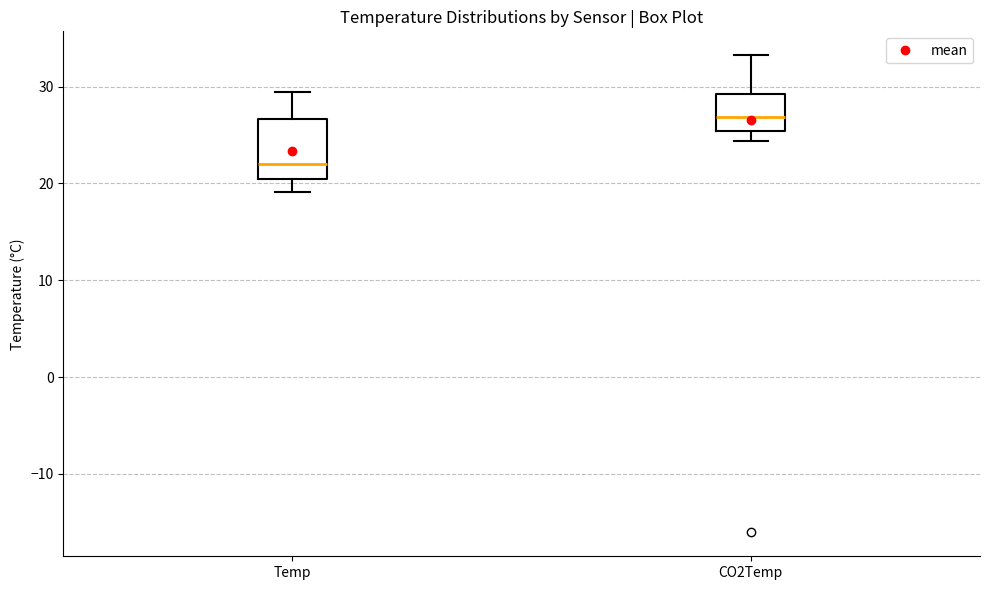

Reading left to right, read every box against the y-axis: the position of its median line, the range the box covers, and the ends of its whiskers. The values are not printed on the chart, so give them approximately, as read against the axis.

Temp: median 22, box 20 to 27, whiskers 19 to 29
CO2Temp: median 27, box 25 to 29, whiskers 24 to 33